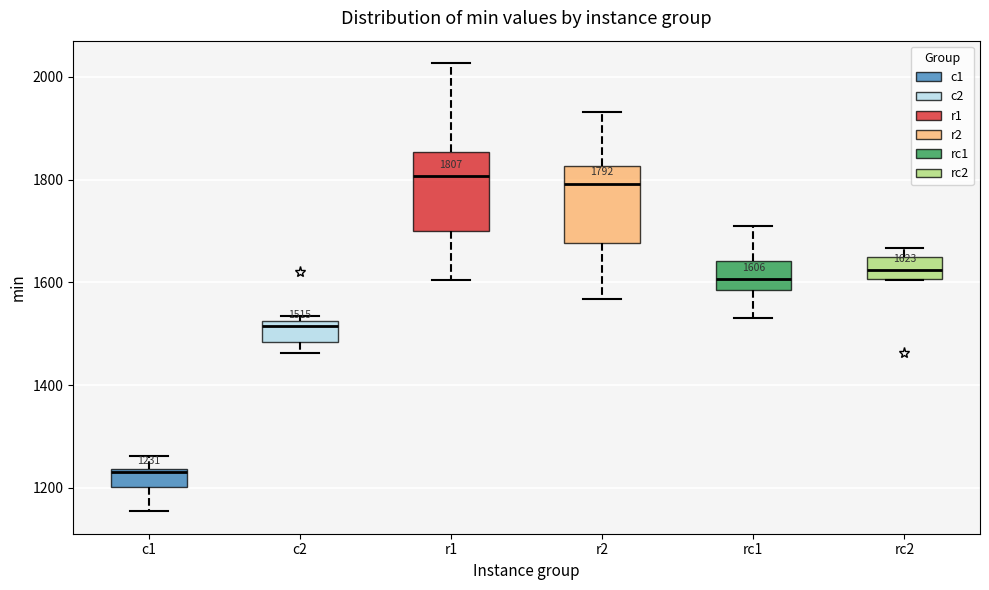

Which box has the lowest median line?

c1